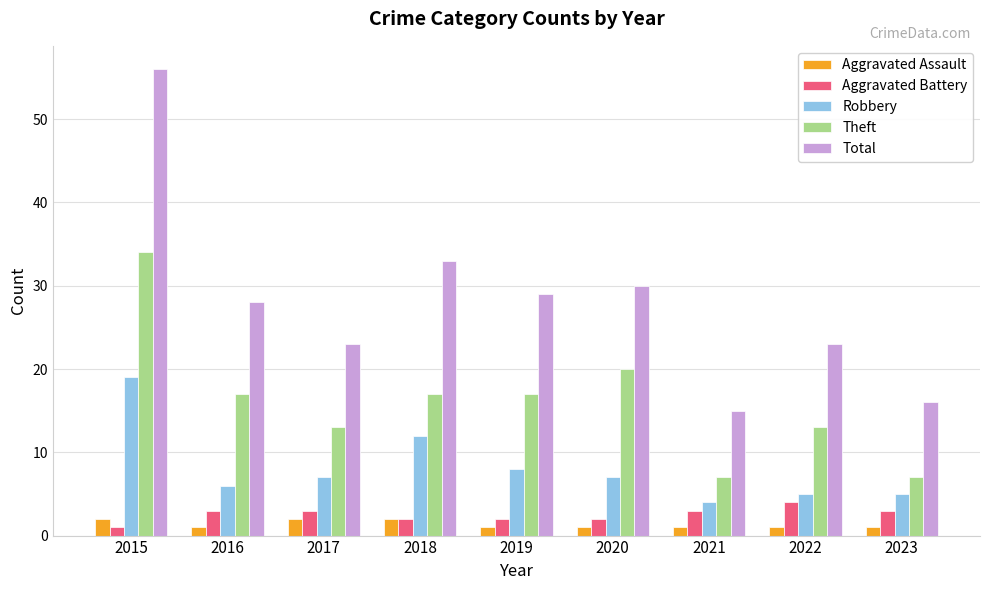

Rank the series at 2017 from lowest to highest value.

Aggravated Assault, Aggravated Battery, Robbery, Theft, Total